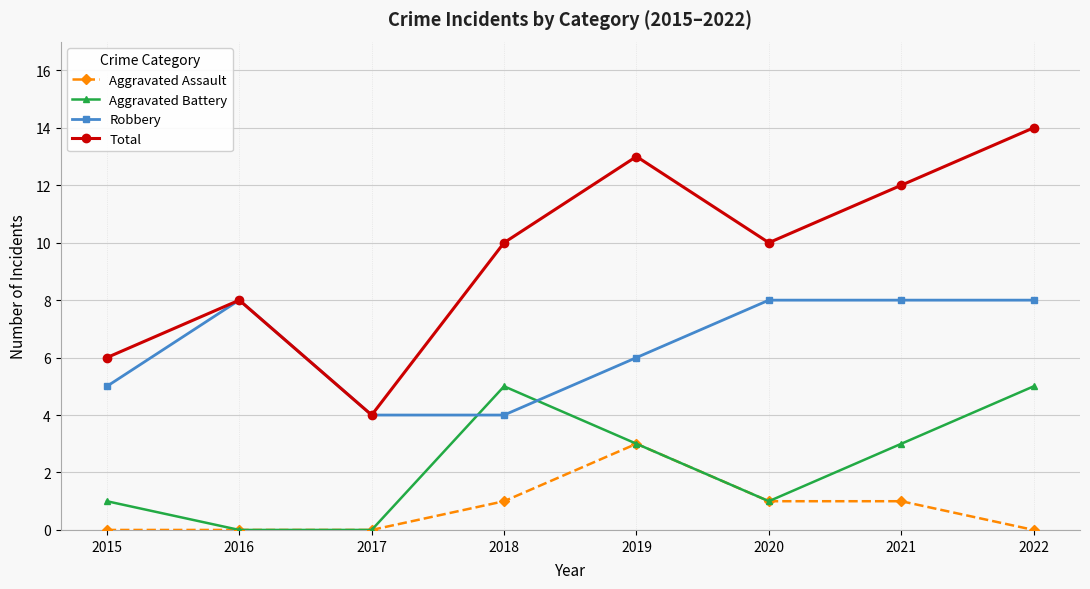

What is the spread (max minus min) of values at 2017?

4